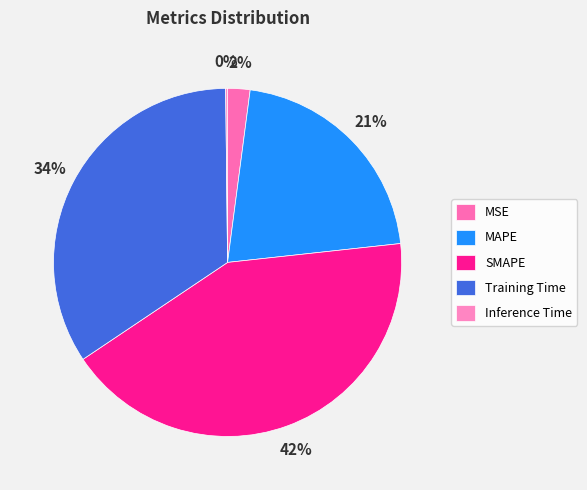

Which slice is the largest?

SMAPE